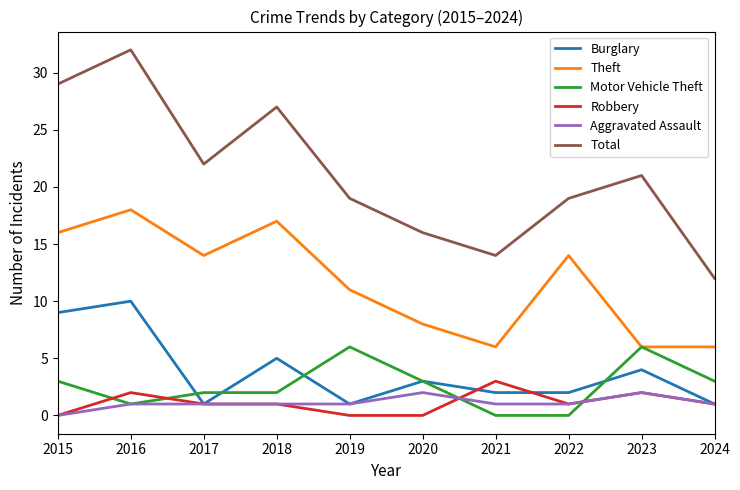

True or false: Total has a value of 22 at 2017.

True